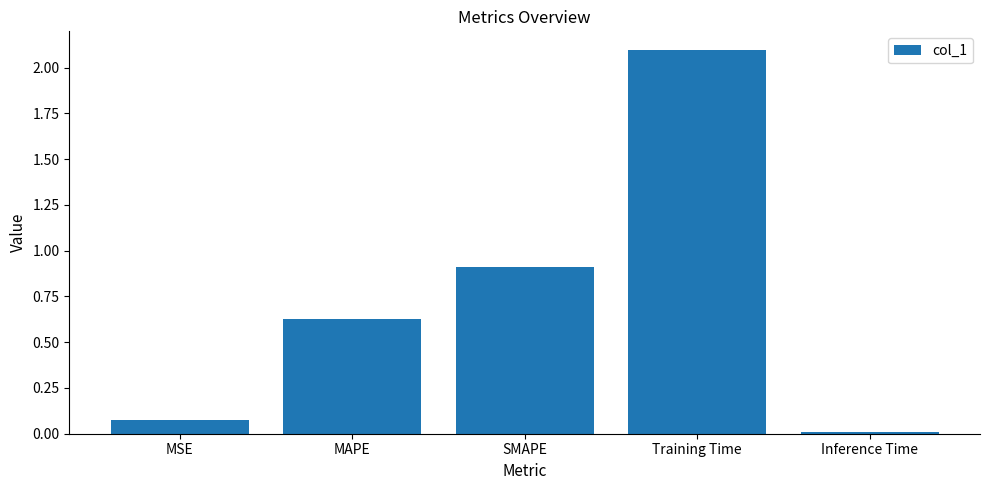

Between MAPE and MSE, which is larger?

MAPE